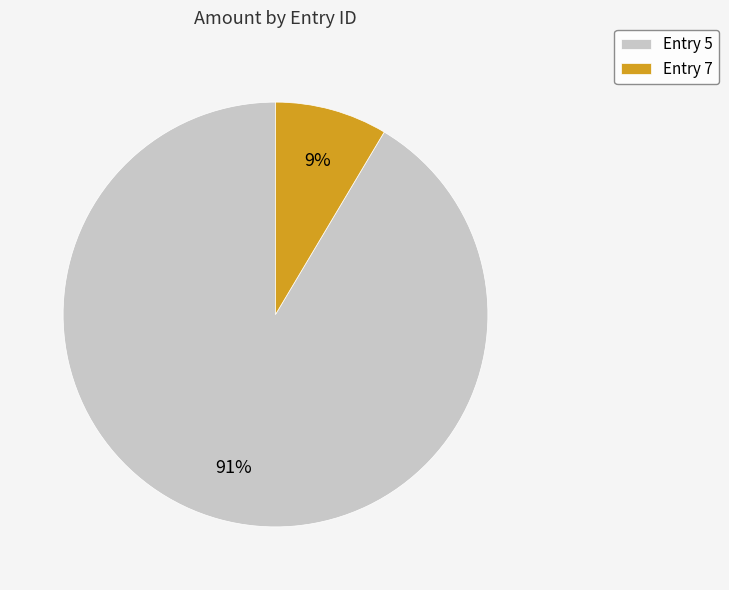

To the nearest percent, what is the combined percentage of Entry 7 and Entry 5?

100%